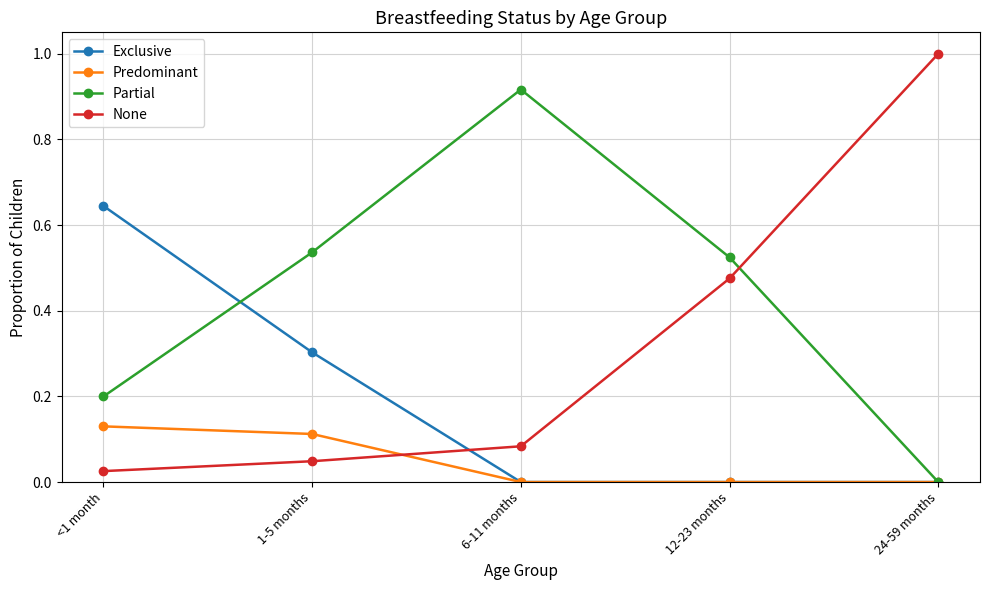

Rank the series by their maximum value, from lowest to highest.

Predominant, Exclusive, Partial, None